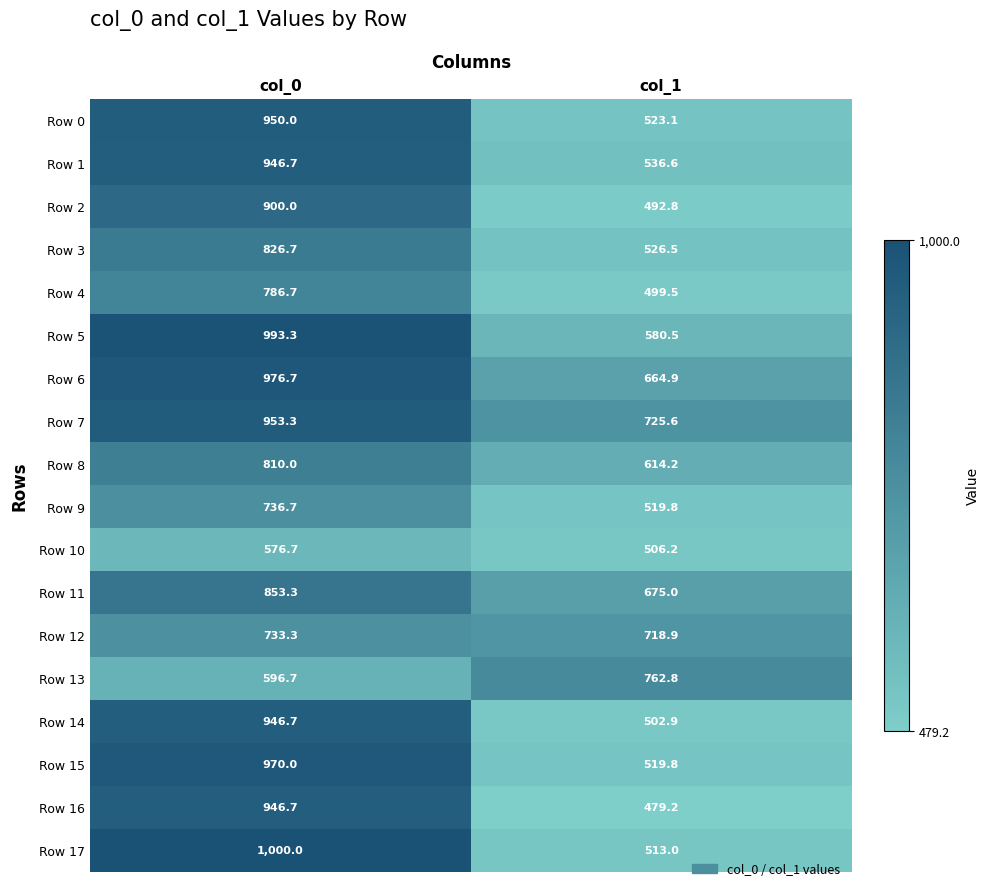

At how many categories does at least one series exceed 507?

2